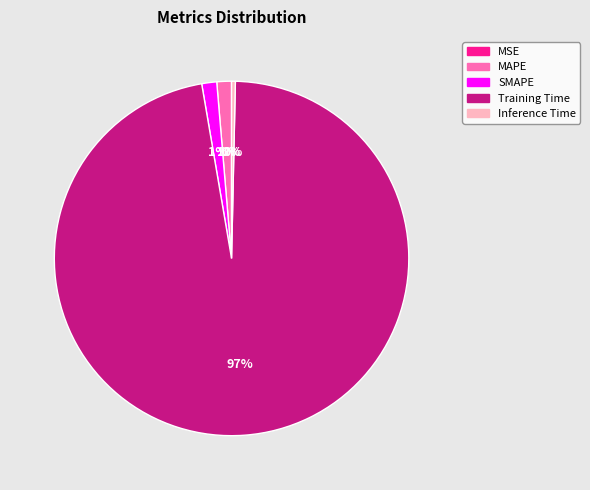

Which slice is the largest?

Training Time